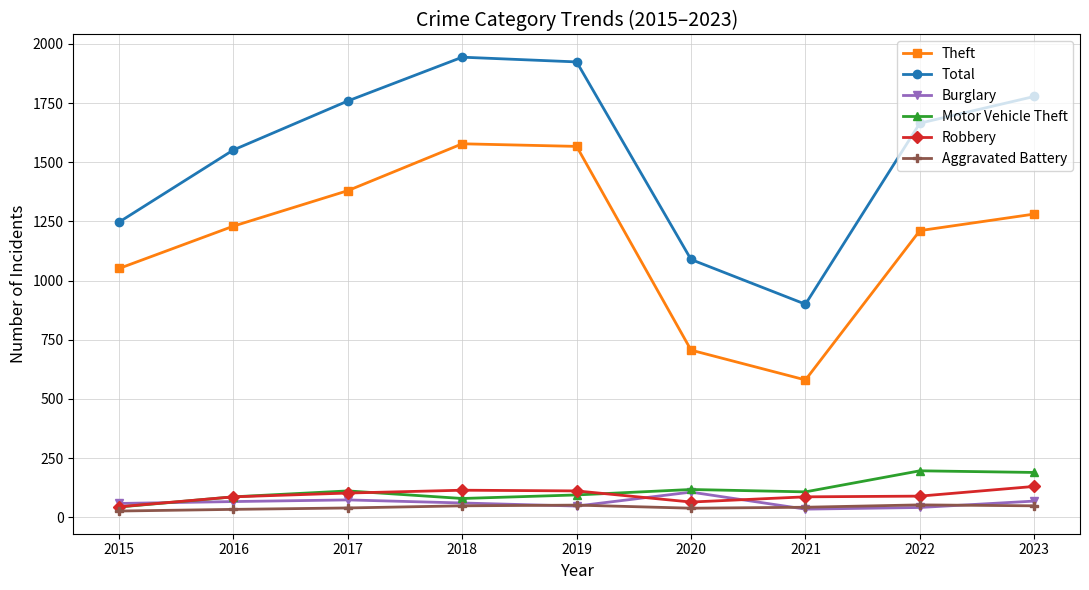

Count the number of data series in this chart.

6